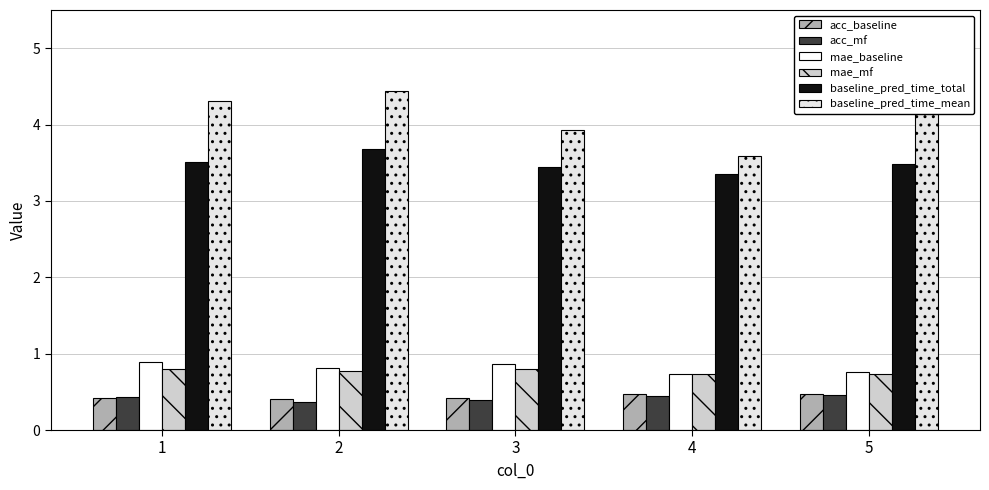

Reading left to right, extract all data points from this chart.

acc_baseline: 0.4	0.4	0.4	0.5	0.5
acc_mf: 0.4	0.4	0.4	0.4	0.5
mae_baseline: 0.9	0.8	0.9	0.7	0.8
mae_mf: 0.8	0.8	0.8	0.7	0.7
baseline_pred_time_total: 3.5	3.7	3.4	3.4	3.5
baseline_pred_time_mean: 4.3	4.4	3.9	3.6	4.3